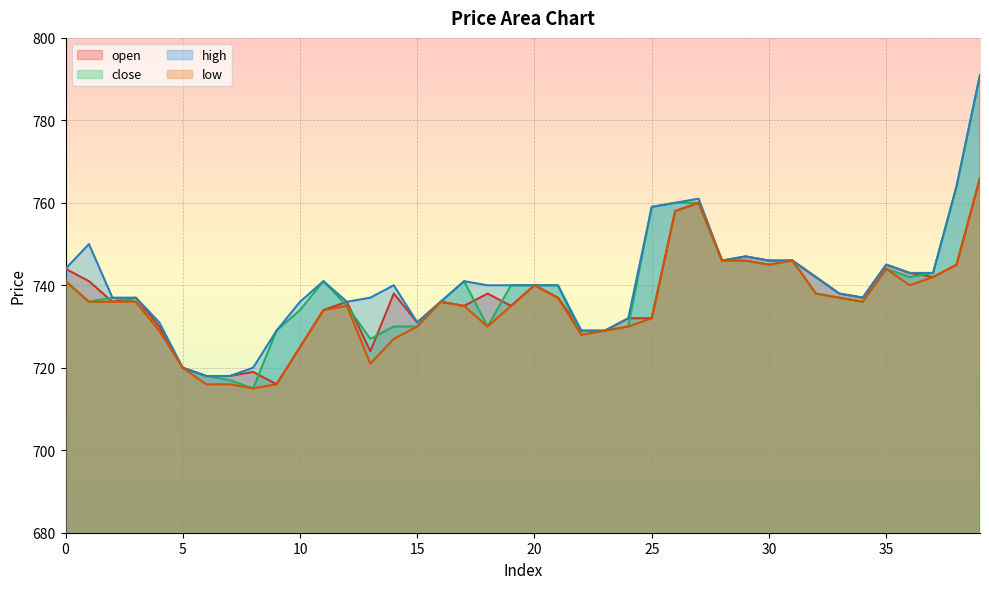

Reading left to right, what are all the values shown in this chart?

open: 0=744	1=741	2=736	3=737	4=730	5=720	6=718	7=718	8=719	9=716	10=725	11=734	12=736	13=724	14=738	15=731	16=736	17=735	18=738	19=735	20=740	21=737	22=729	23=729	24=732	25=732	26=758	27=760	28=746	29=747	30=746	31=746	32=742	33=738	34=737	35=745	36=743	37=742	38=745	39=766
close: 0=741	1=736	2=737	3=736	4=729	5=720	6=718	7=717	8=715	9=729	10=734	11=741	12=735	13=727	14=730	15=730	16=736	17=741	18=730	19=740	20=740	21=740	22=728	23=729	24=730	25=759	26=760	27=760	28=746	29=746	30=745	31=746	32=738	33=737	34=736	35=744	36=742	37=743	38=764	39=791
high: 0=744	1=750	2=737	3=737	4=731	5=720	6=718	7=718	8=720	9=729	10=736	11=741	12=736	13=737	14=740	15=731	16=736	17=741	18=740	19=740	20=740	21=740	22=729	23=729	24=732	25=759	26=760	27=761	28=746	29=747	30=746	31=746	32=742	33=738	34=737	35=745	36=743	37=743	38=764	39=791
low: 0=741	1=736	2=736	3=736	4=729	5=720	6=716	7=716	8=715	9=716	10=725	11=734	12=735	13=721	14=727	15=730	16=736	17=735	18=730	19=735	20=740	21=737	22=728	23=729	24=730	25=732	26=758	27=760	28=746	29=746	30=745	31=746	32=738	33=737	34=736	35=744	36=740	37=742	38=745	39=766